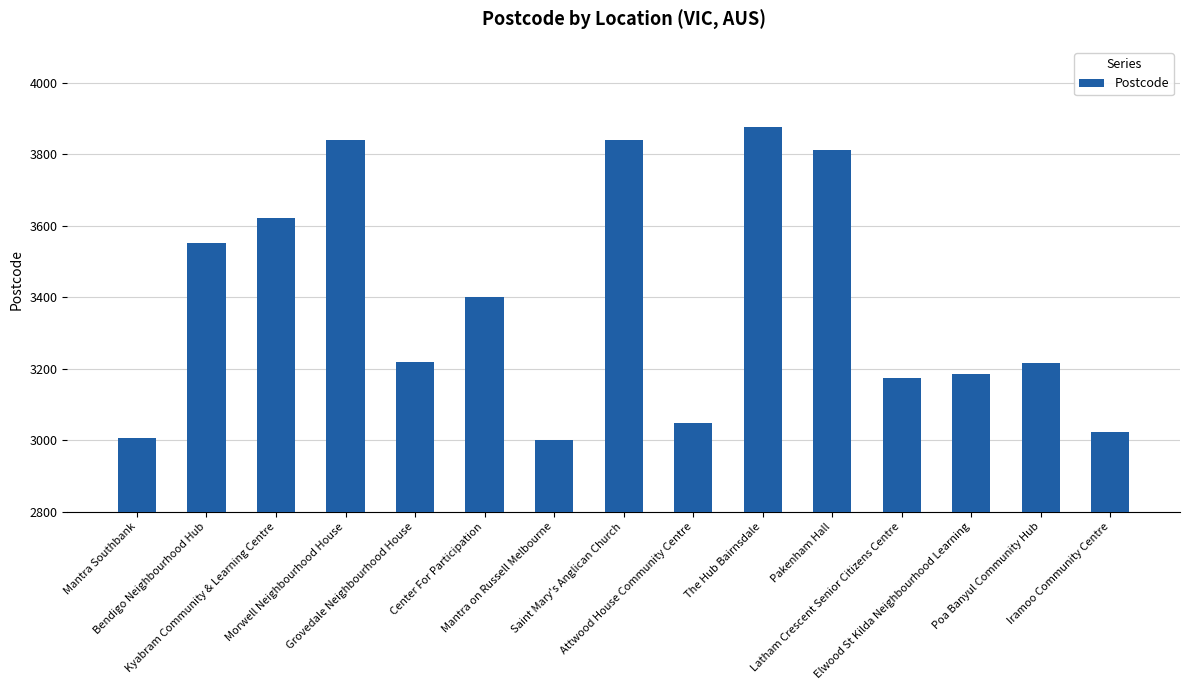

At which label is the value closest to 3437?

Center For Participation